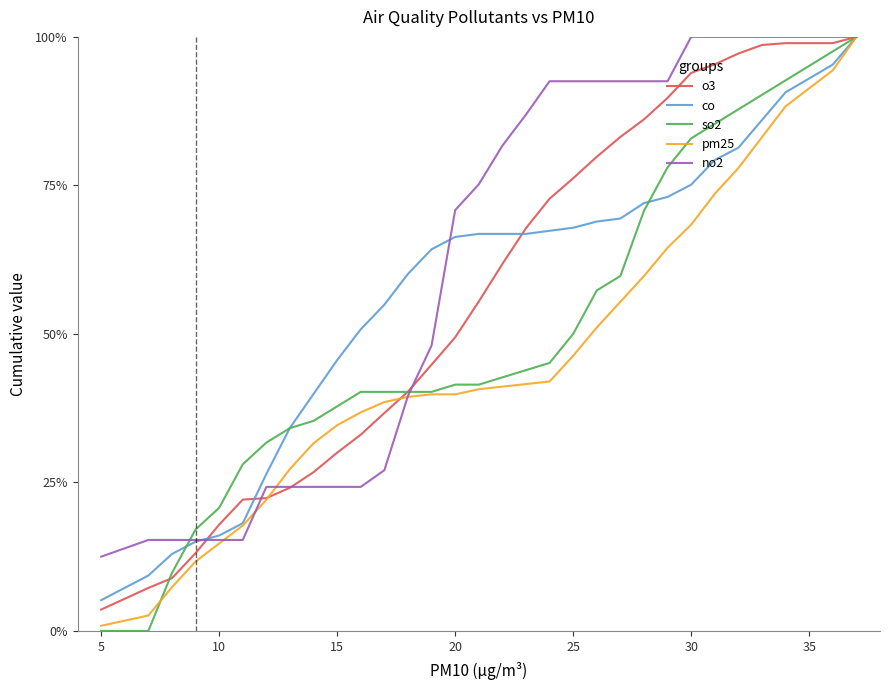

Which series has the widest spread of values?

so2